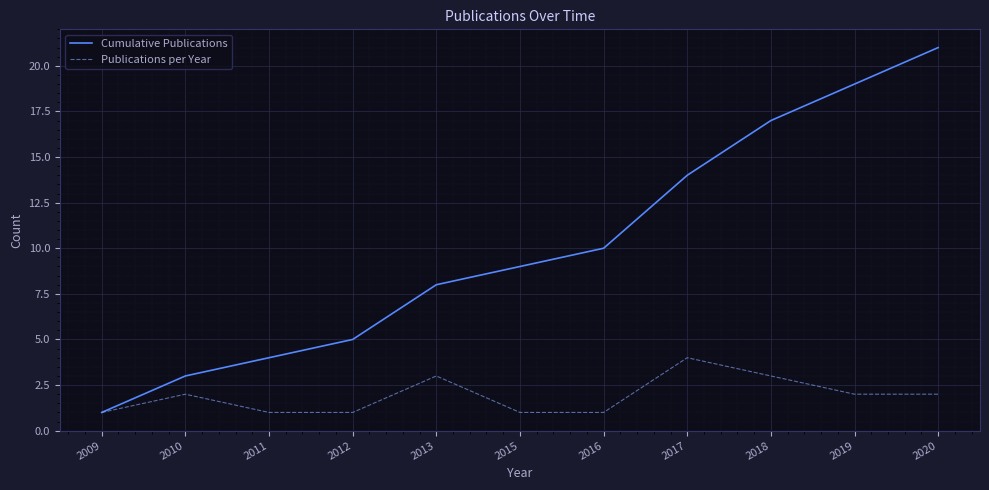

Does the chart have visible grid lines?

Yes